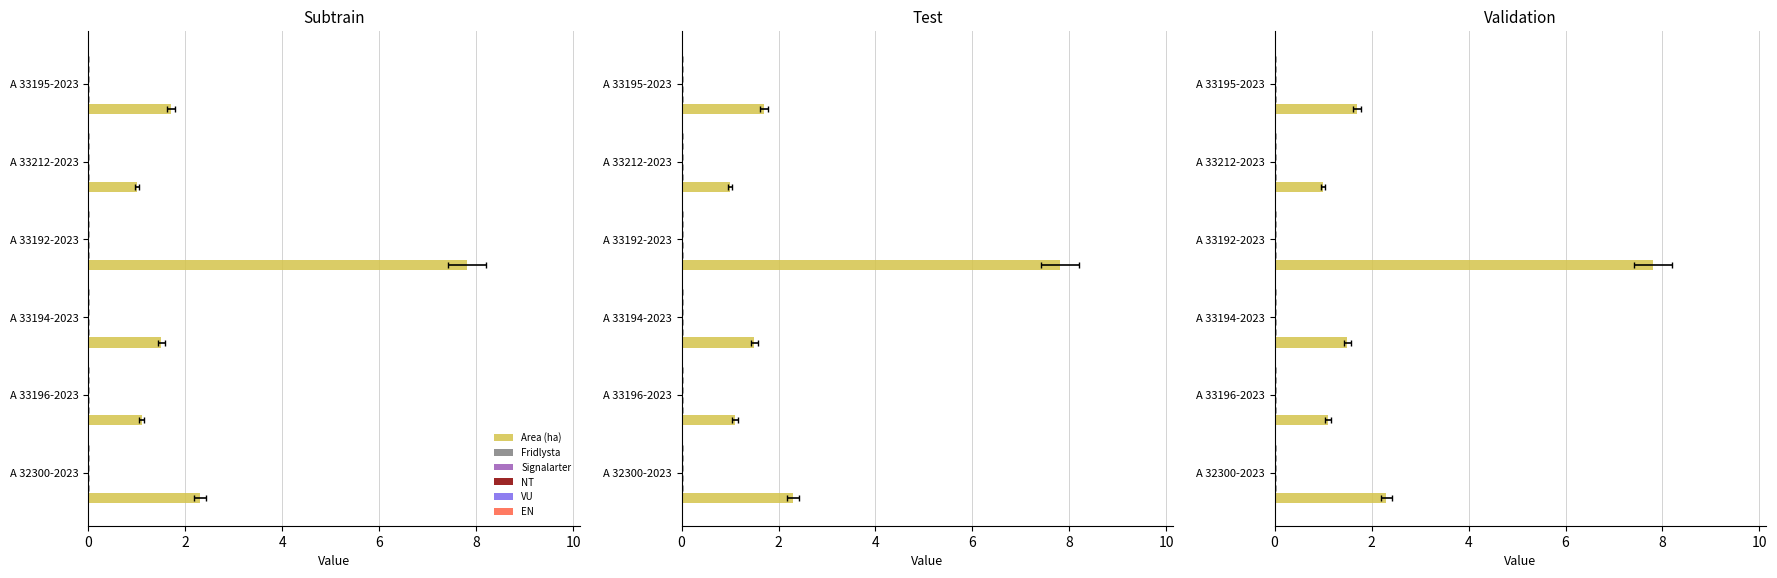

Between A 33194-2023 and A 33192-2023, which is larger?

A 33192-2023